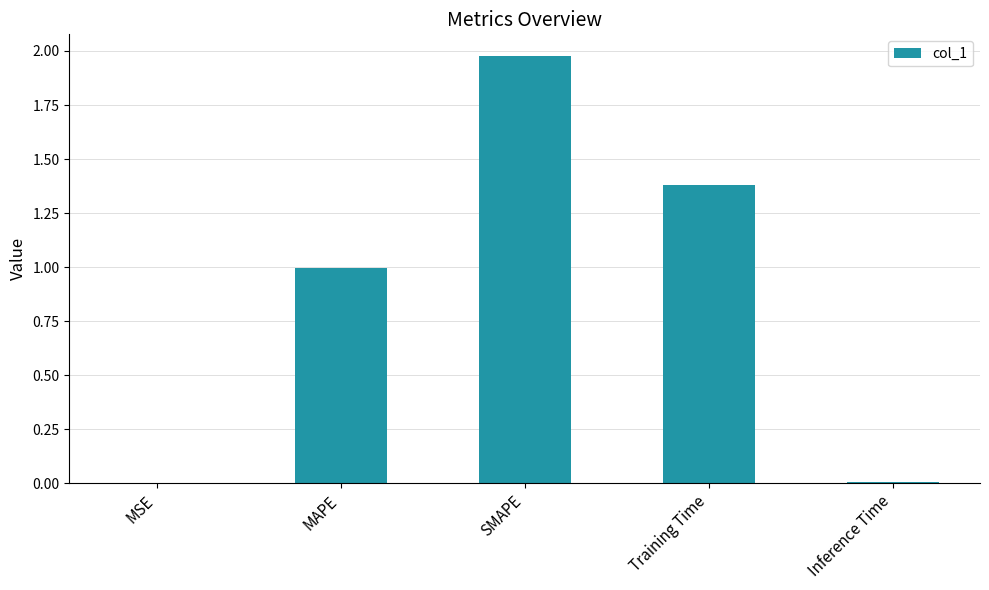

Is it true that the value at SMAPE is 1.2?

False